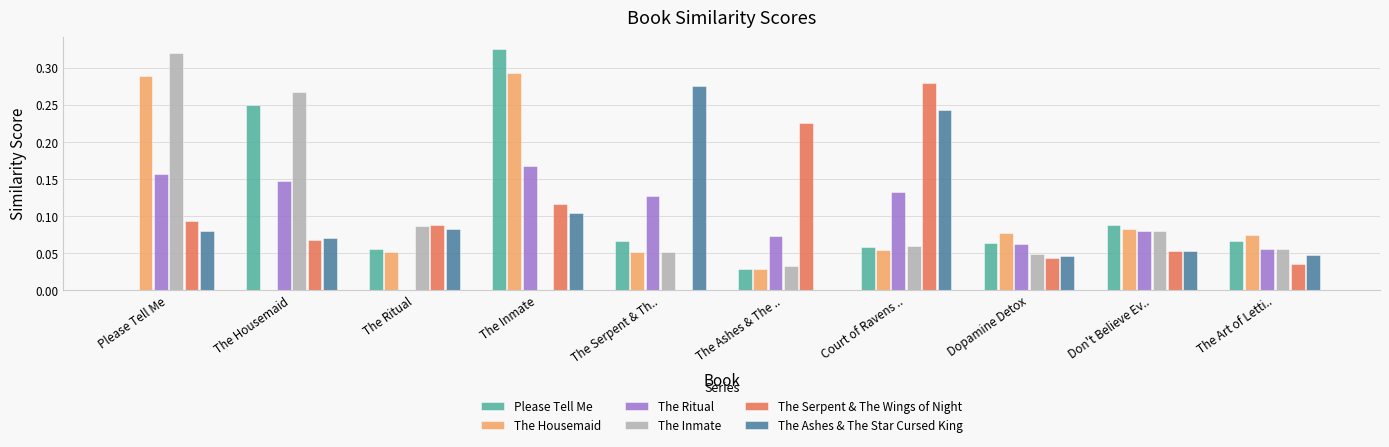

The The Housemaid series shows 0.0 at The Ashes & The ... True or false?

True